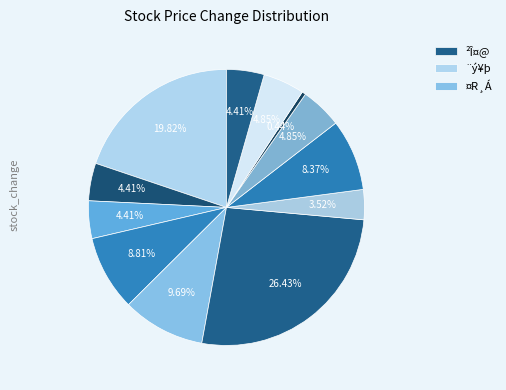

Which category has the biggest portion of the pie?

²Î¤@